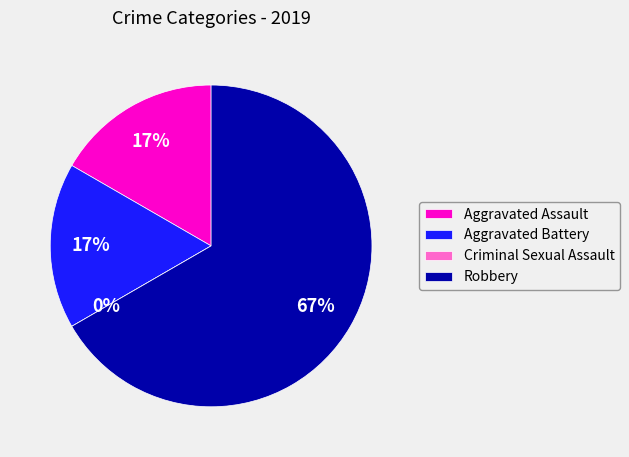

Which slice is the largest?

Robbery